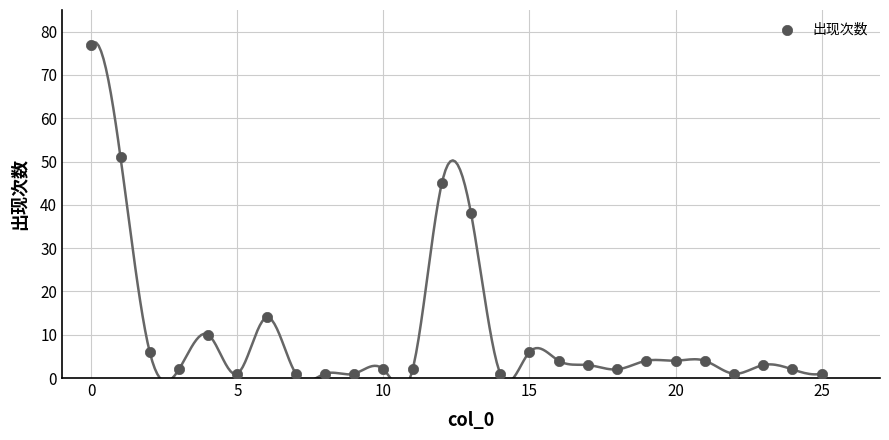

What is the range of Y values (max minus min)?

76